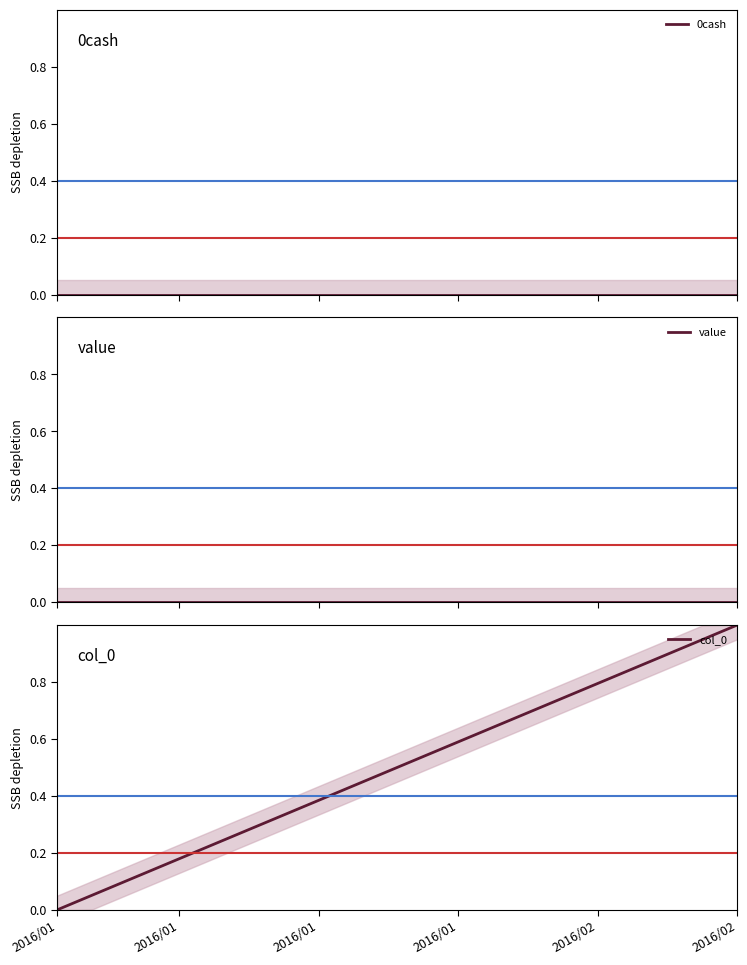

True or false: 0cash has more than 1 points higher than both neighbors.

False